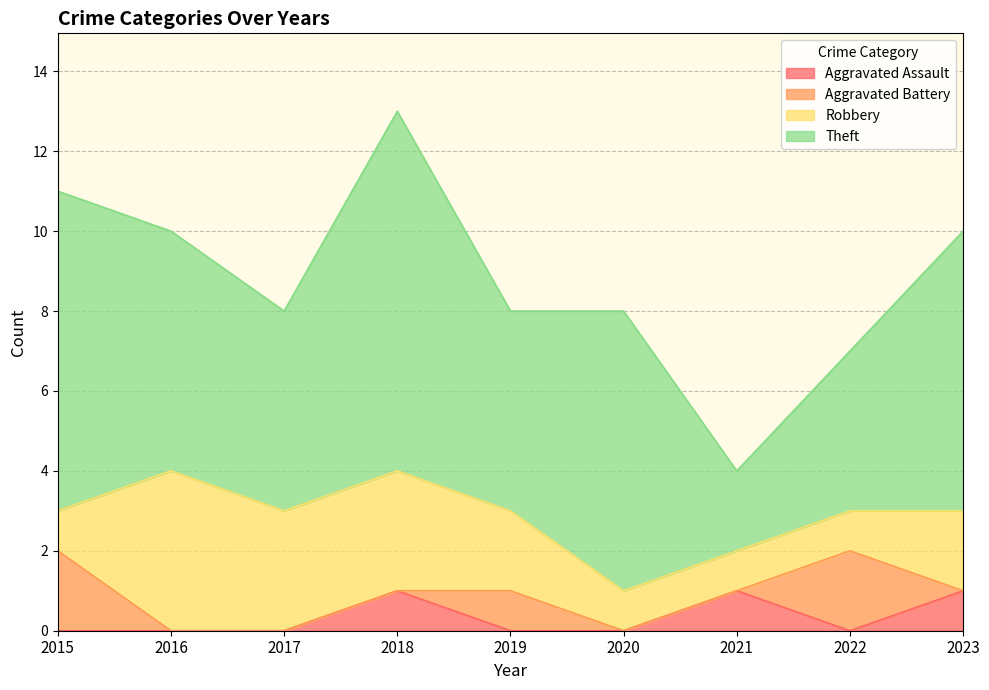

How many positive values does the Aggravated Assault series have?

3